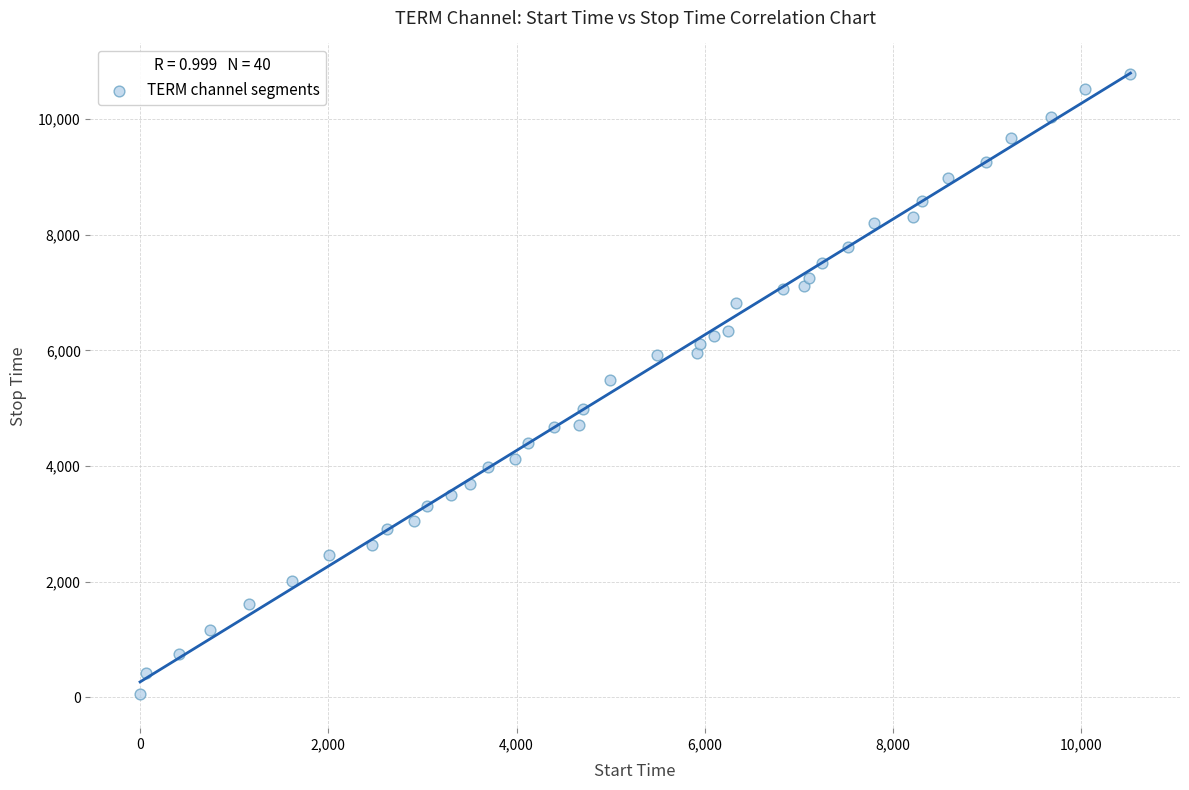

What is the range of Y values (max minus min)?

10715